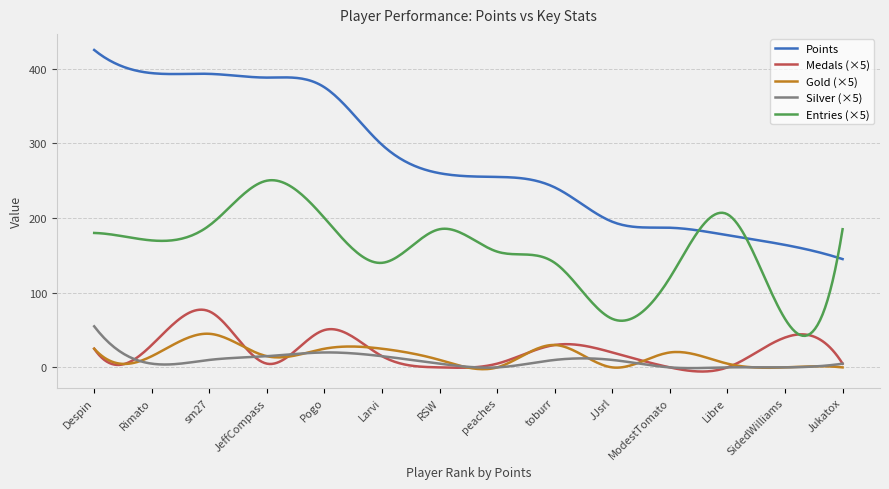

True or false: Silver (×5) and Points intersect in this chart.

False